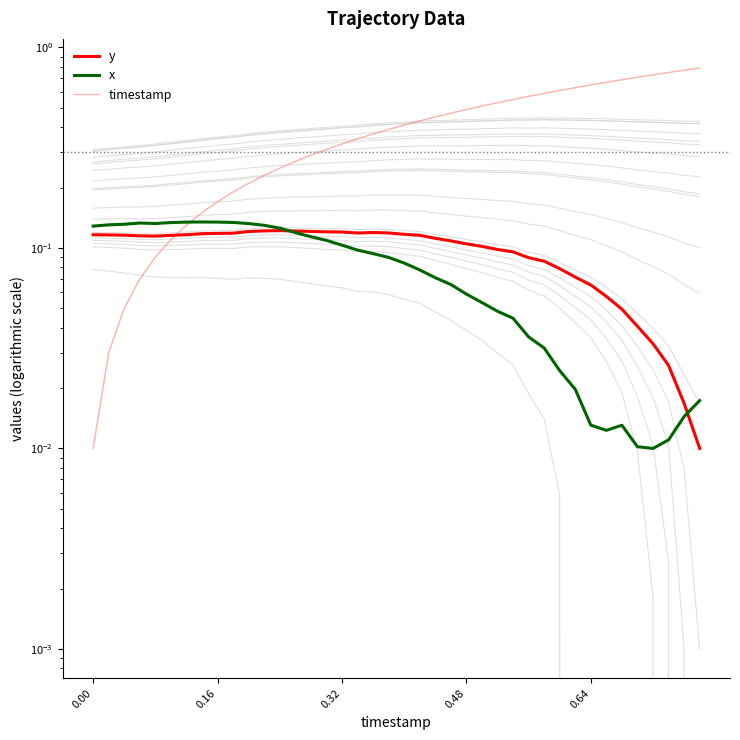

True or false: timestamp has more than 2 points higher than both neighbors.

False